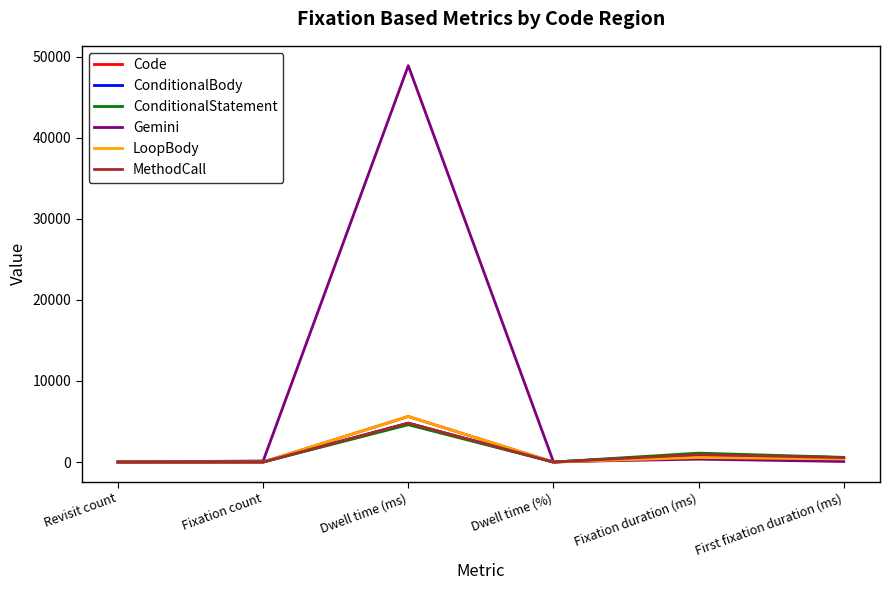

What is the maximum value for LoopBody?

5622.6